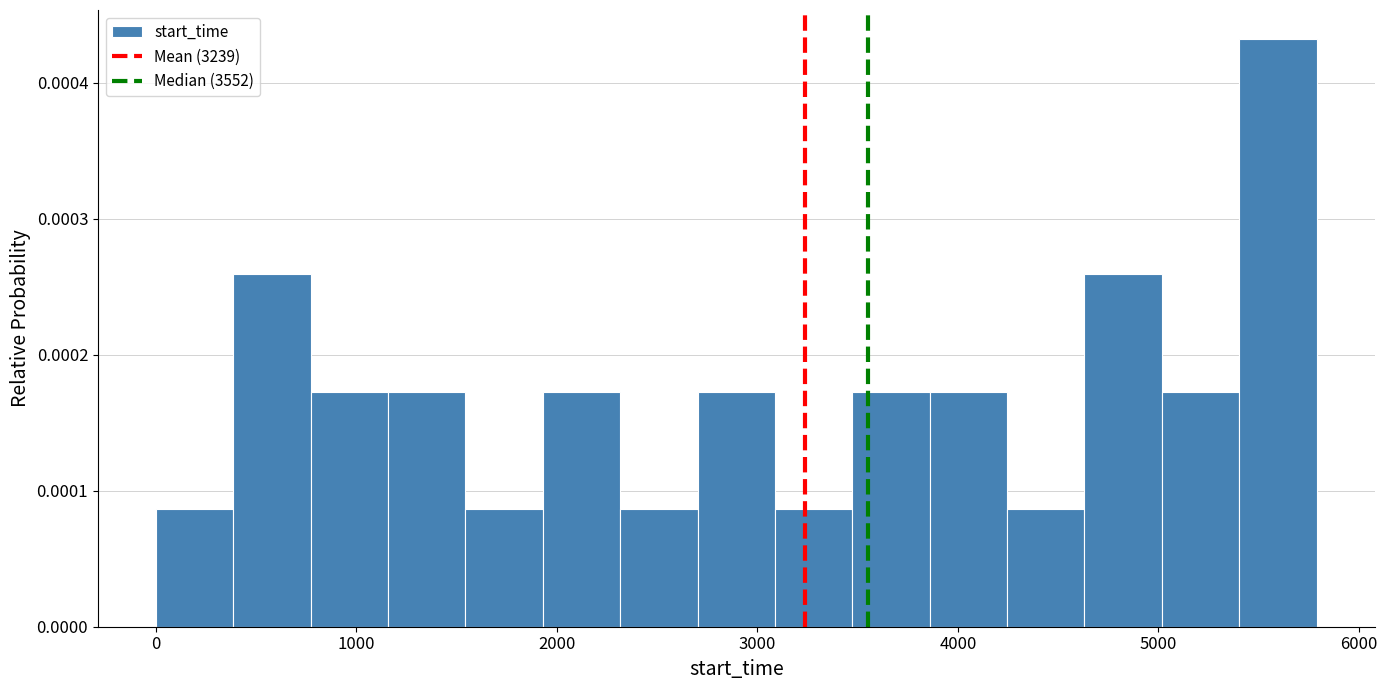

Read against the x-axis, roughly where is the centre of the tallest bar?

5600